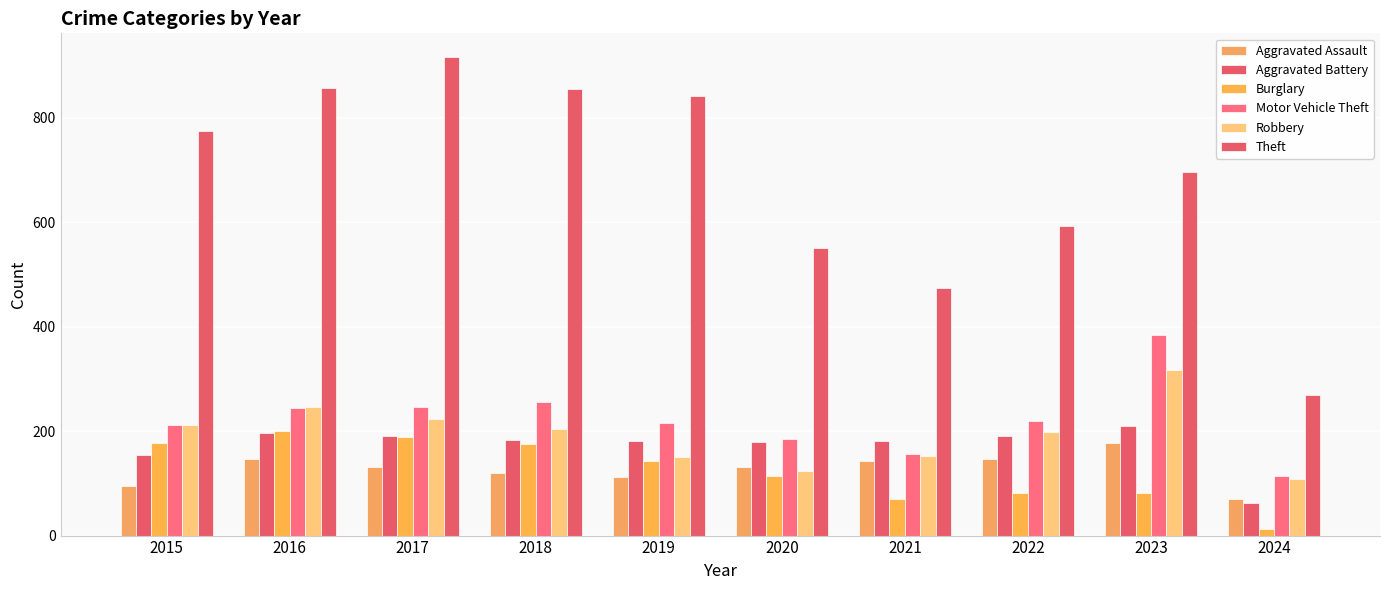

Does the chart contain stacked bars?

No